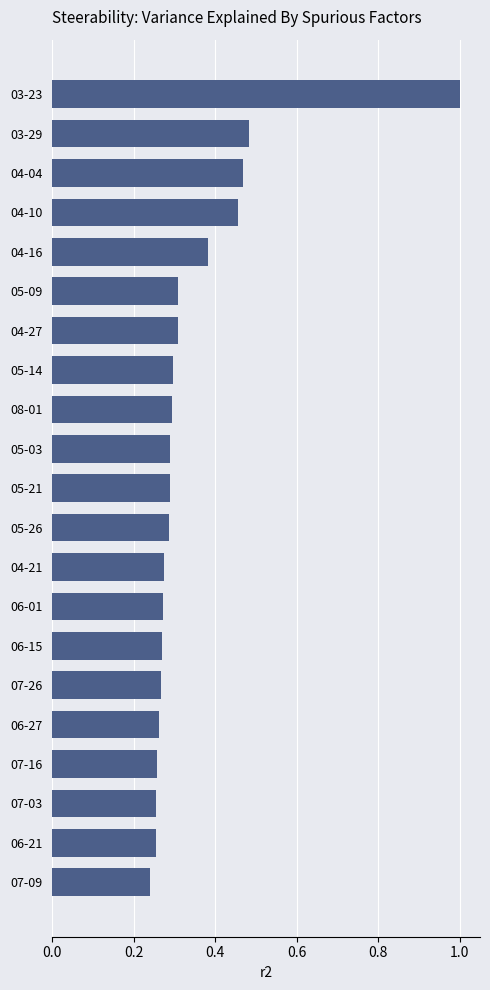

How many values are between 0 and 1?

21